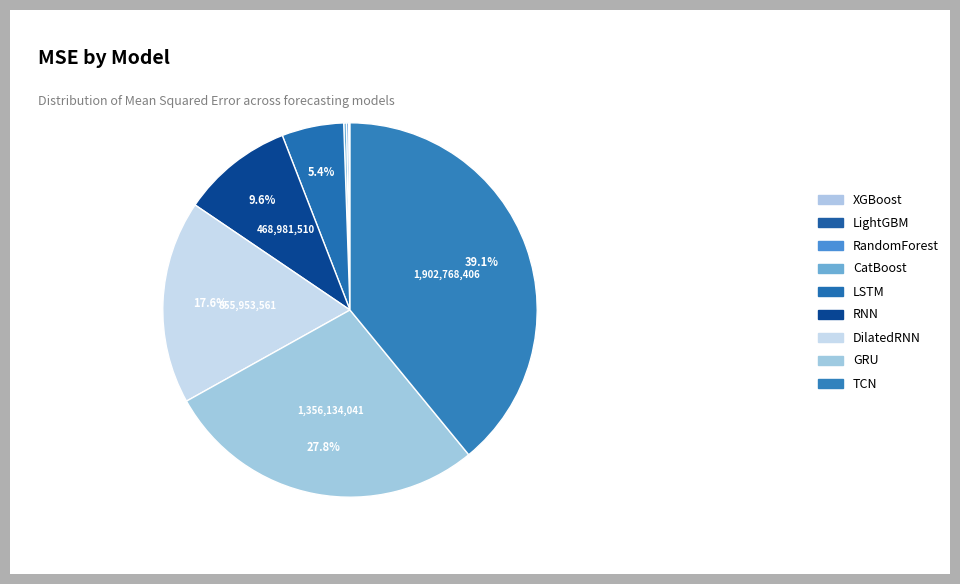

Does RNN represent more than half of the total?

No